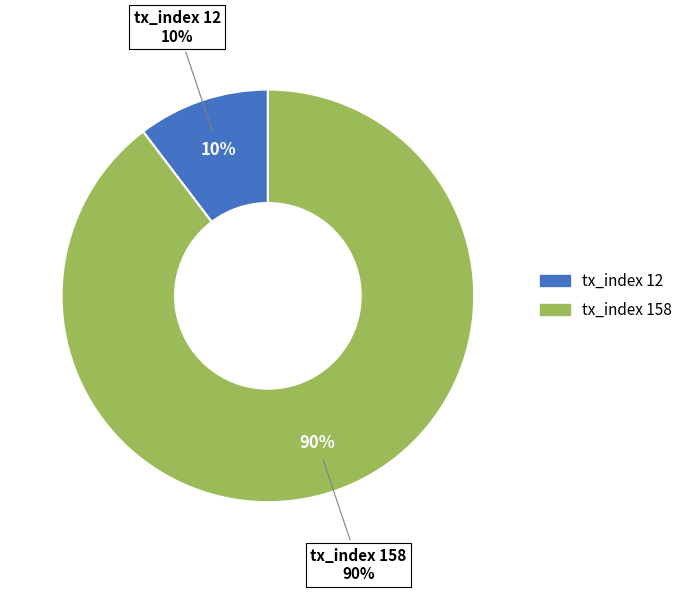

To the nearest percent, what percentage of the pie is tx_index 12?

10%